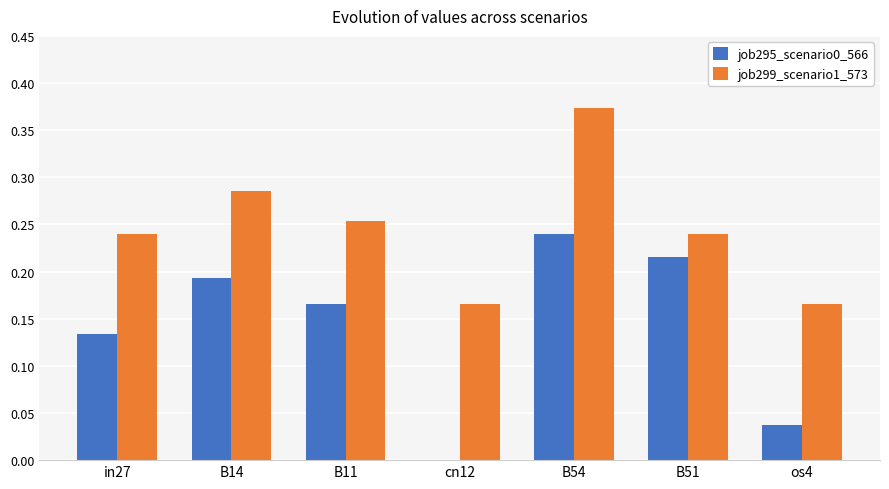

How many groups of bars are there?

7